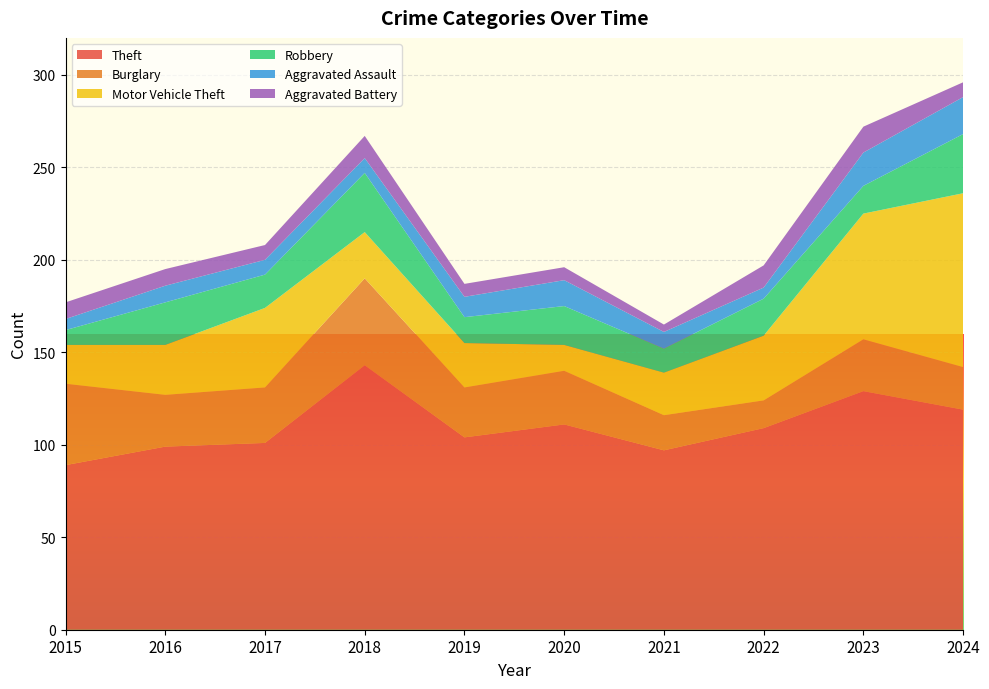

Reading right to left, extract all data points from this chart.

Theft: 119	129	109	97	111	104	143	101	99	89
Burglary: 23	28	15	19	29	27	47	30	28	44
Motor Vehicle Theft: 94	68	35	23	14	24	25	43	27	21
Robbery: 32	15	20	13	21	14	32	18	23	8
Aggravated Assault: 20	18	6	9	14	11	8	8	9	6
Aggravated Battery: 8	14	12	4	7	7	12	8	9	9